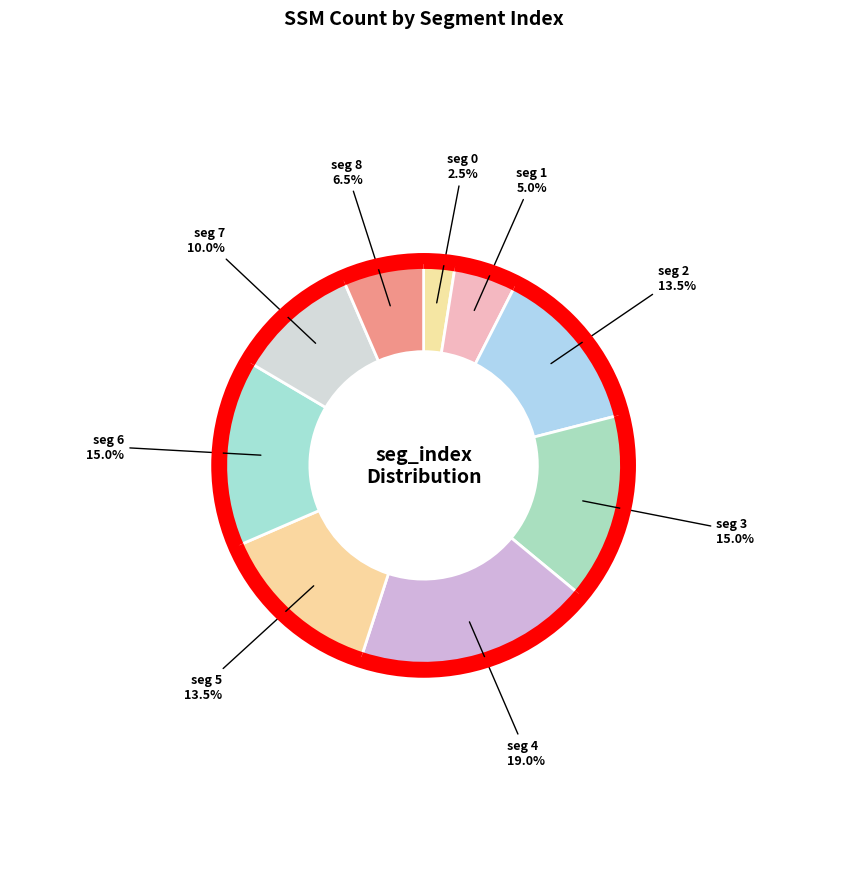

Between 7 and 4, which is larger?

4